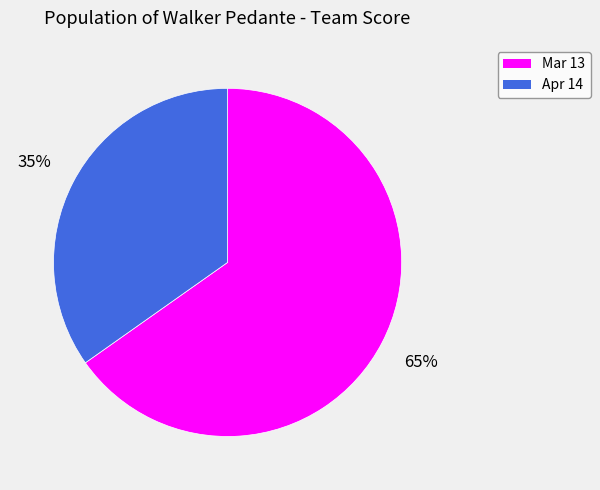

To the nearest percent, what percentage of the pie is Apr 14?

35%